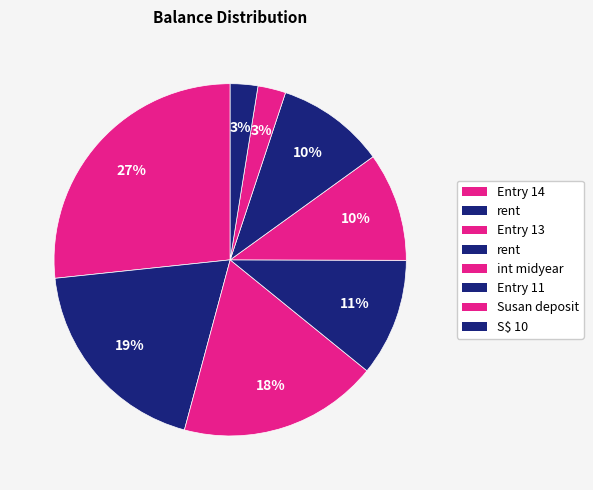

How many slices are in this pie chart?

8